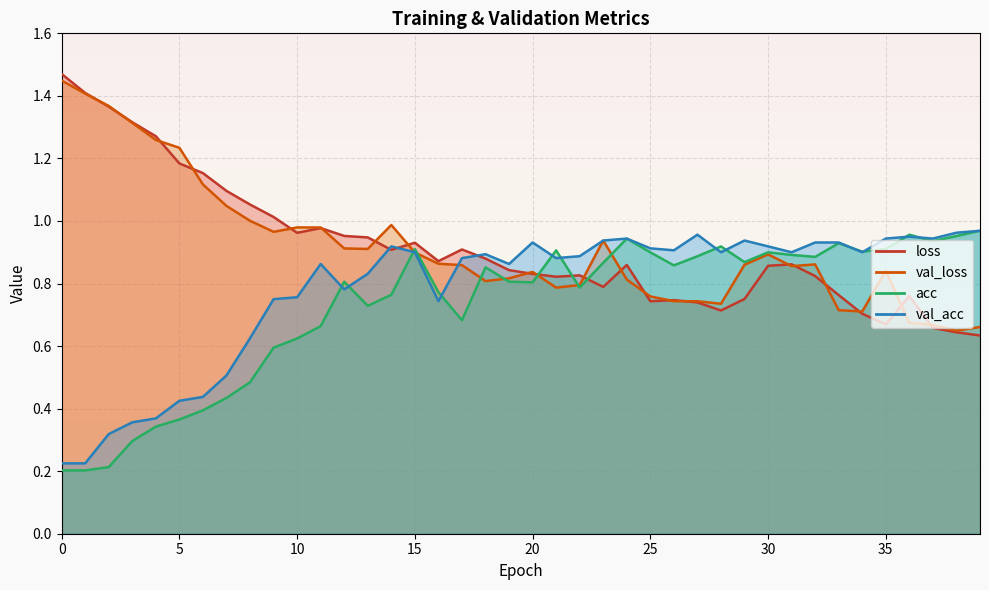

List the labels in order of loss value, smallest first.

39, 38, 37, 35, 34, 28, 27, 25, 26, 29, 36, 33, 23, 21, 32, 22, 20, 19, 30, 24, 31, 16, 18, 14, 17, 15, 13, 12, 10, 11, 9, 8, 7, 6, 5, 4, 3, 2, 1, 0